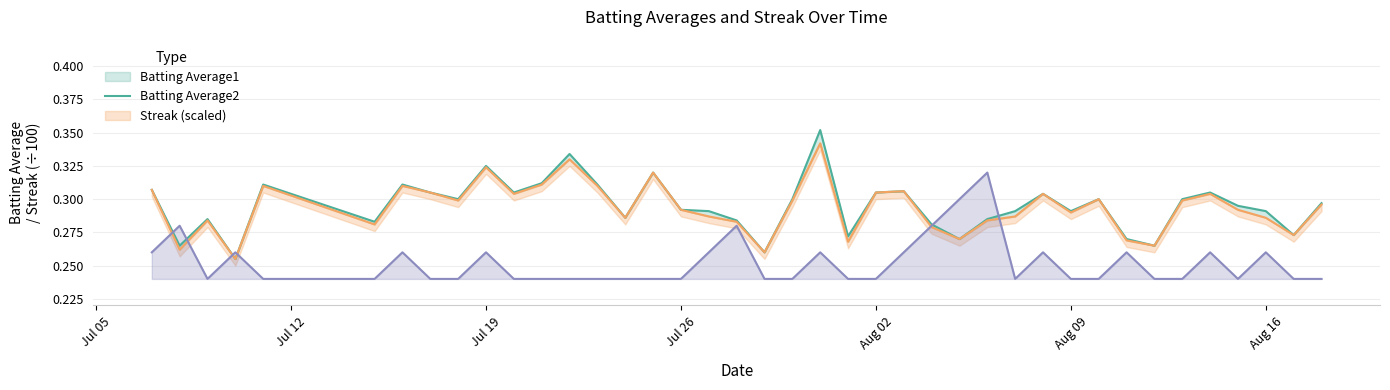

How many interior local peaks does the Batting Average1 series have?

11